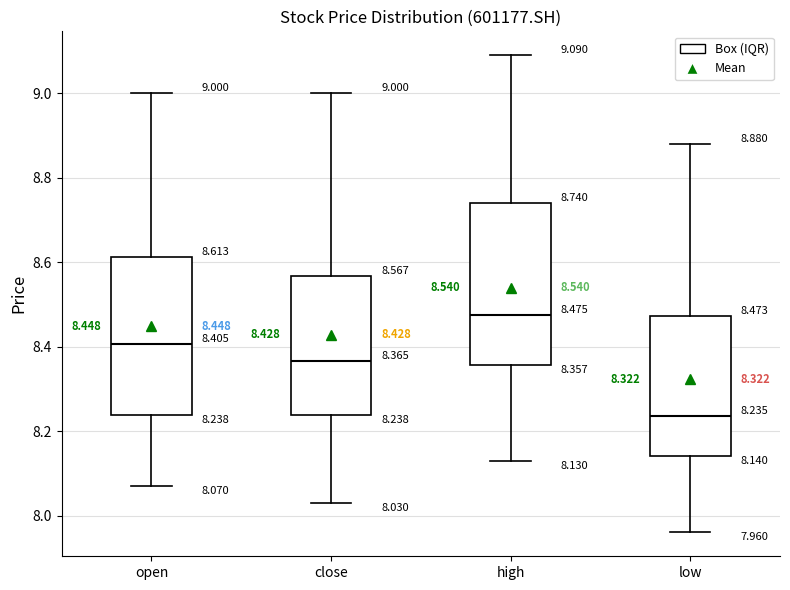

Which box has the highest median line?

high